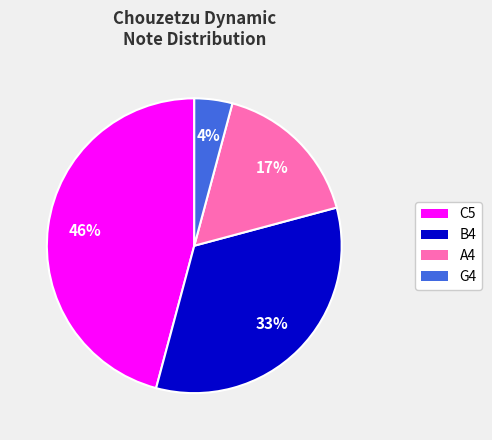

Do C5 and B4 together represent more than half of the pie?

Yes